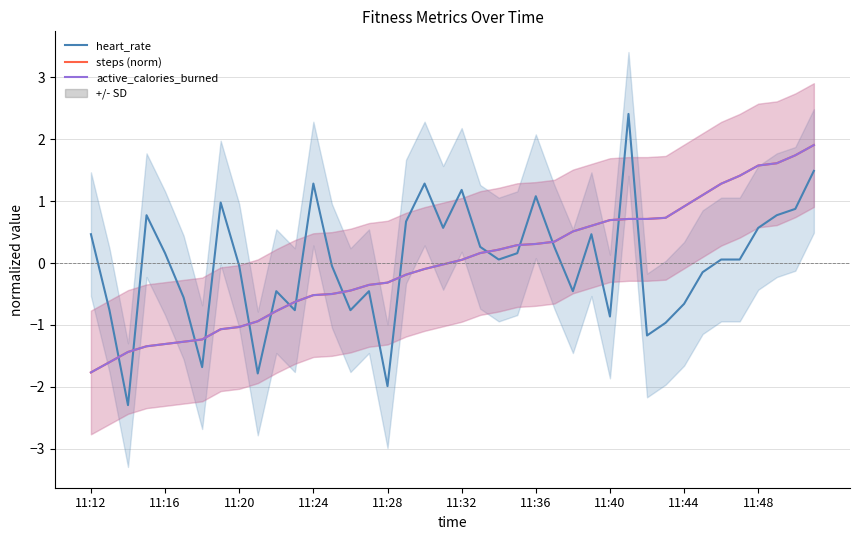

Which series has the largest total across all categories?

active_calories_burned